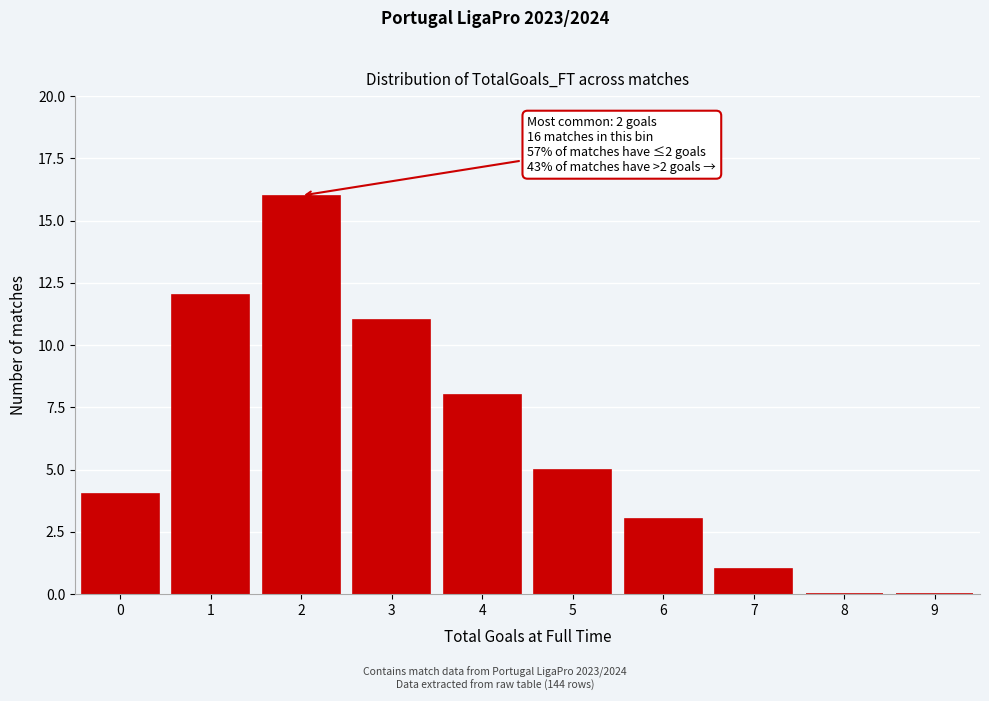

Reading right to left, list all the values displayed in this chart.

9=0	8=0	7=1	6=3	5=5	4=8	3=11	2=16	1=12	0=4